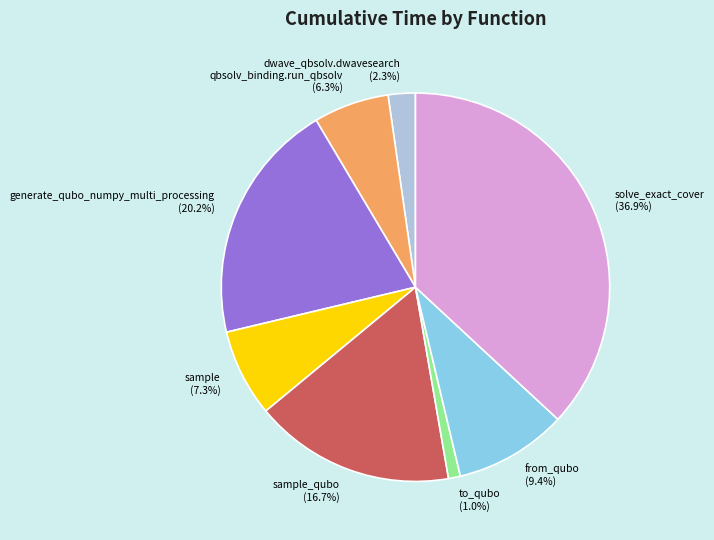

Is qbsolv_binding.run_qbsolv (6.3%) the majority of the pie?

No